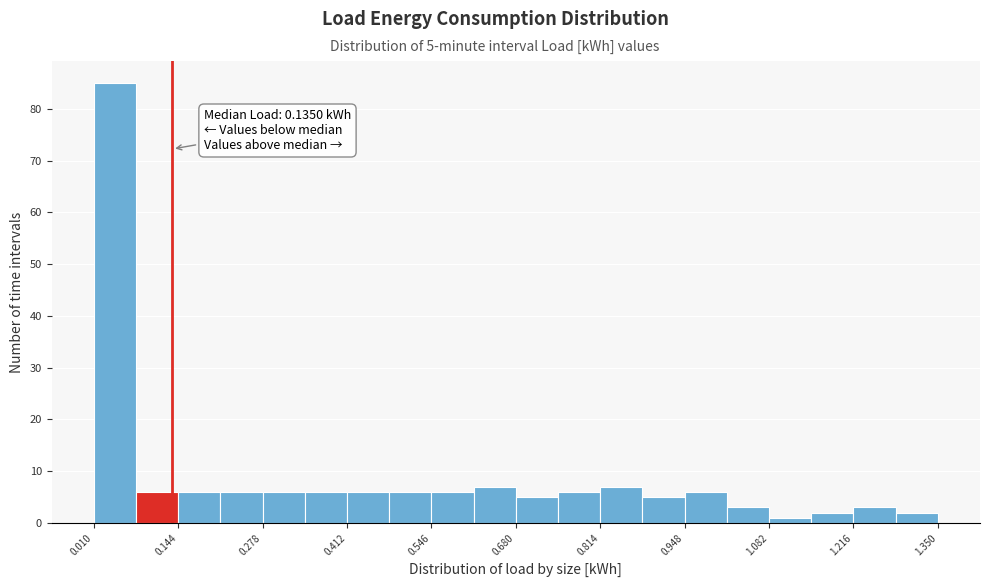

Read against the x-axis, roughly where is the centre of the tallest bar?

0.04